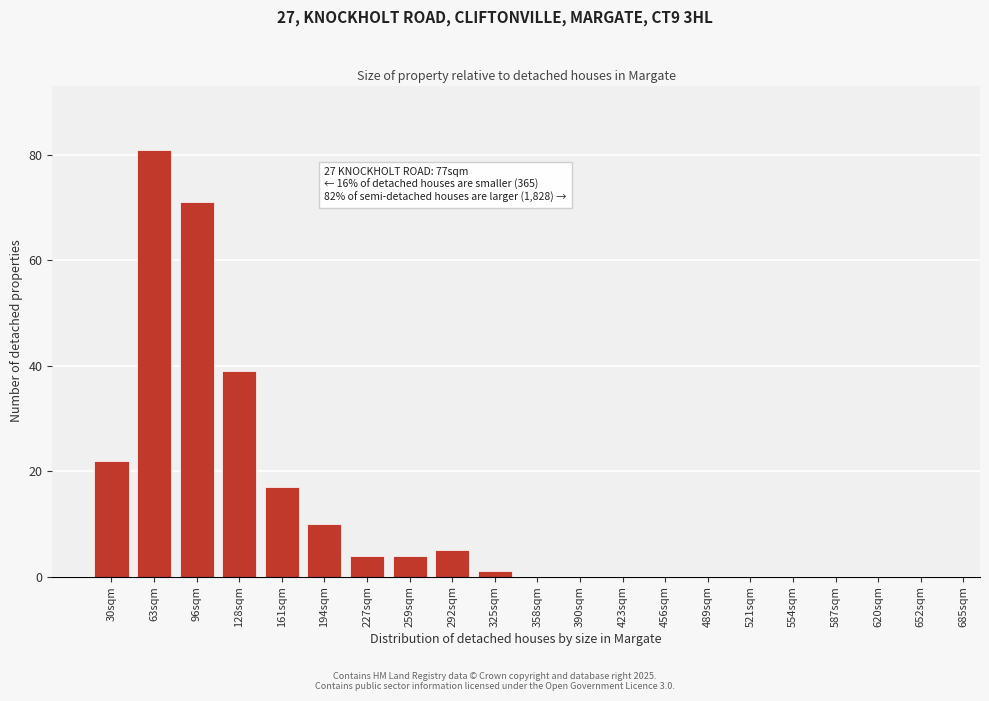

Reading left to right, list all the values displayed in this chart.

30sqm=22	63sqm=81	96sqm=71	128sqm=39	161sqm=17	194sqm=10	227sqm=4	259sqm=4	292sqm=5	325sqm=1	358sqm=0	390sqm=0	423sqm=0	456sqm=0	489sqm=0	521sqm=0	554sqm=0	587sqm=0	620sqm=0	652sqm=0